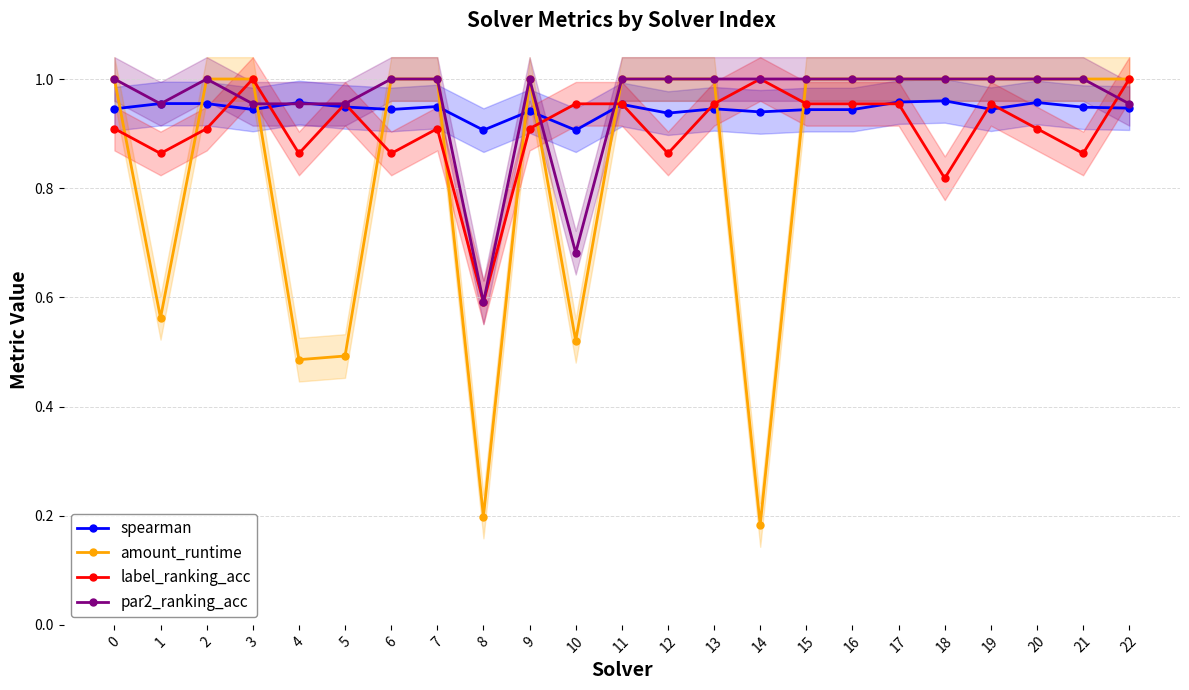

Is the value of par2_ranking_acc at 20 greater than the value of amount_runtime at 21?

No